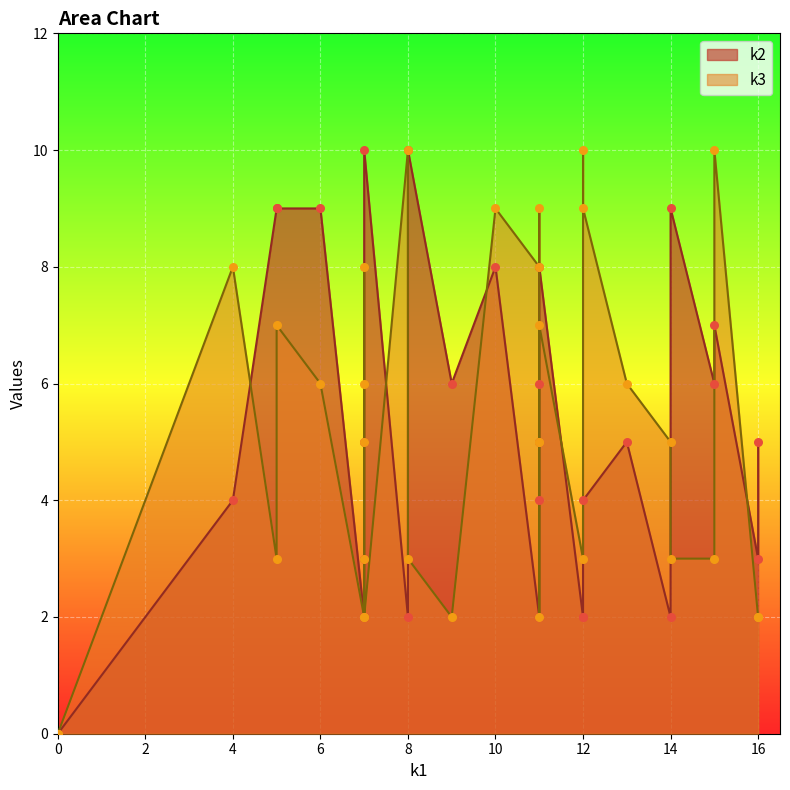

Which series reaches the maximum Y coordinate?

k2